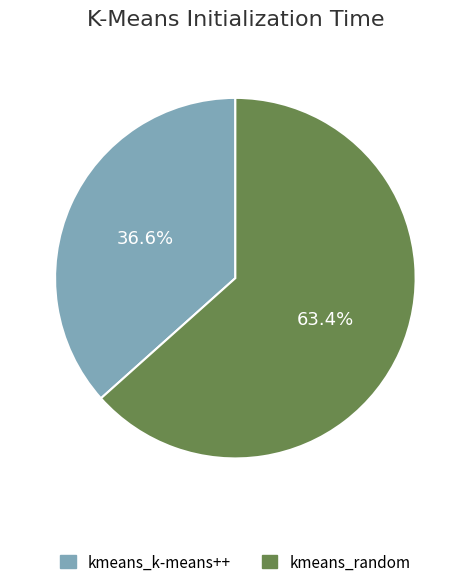

True or false: kmeans_k-means++ accounts for 47% of the total.

False